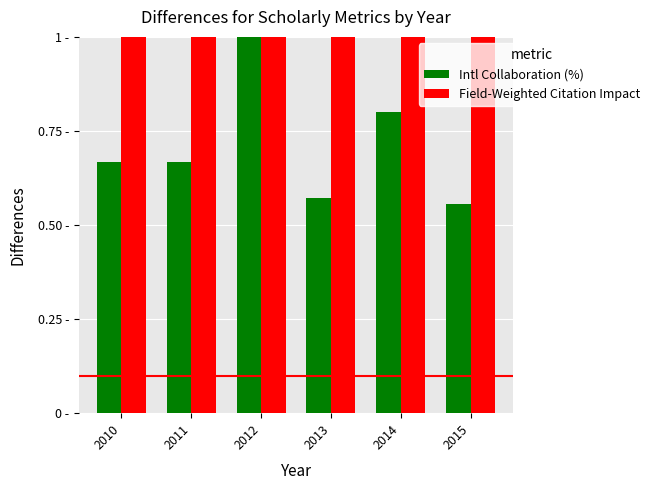

Which category has the lowest value in the Field-Weighted Citation Impact series?

2012